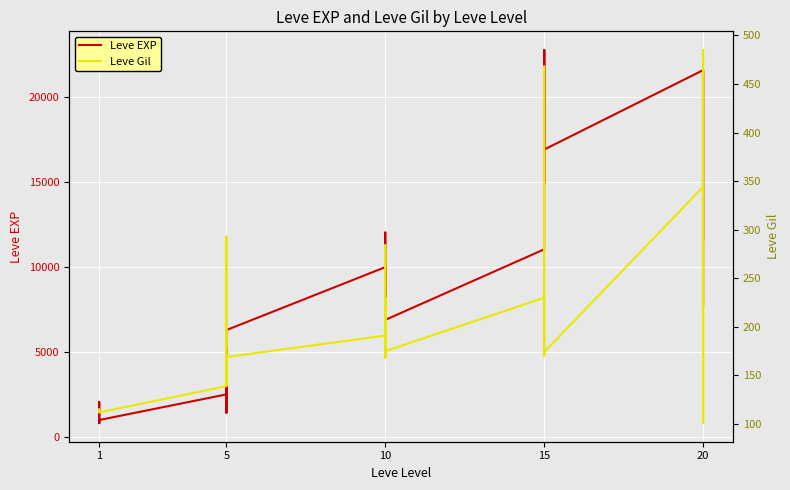

True or false: Leve Gil and Leve EXP intersect in this chart.

False